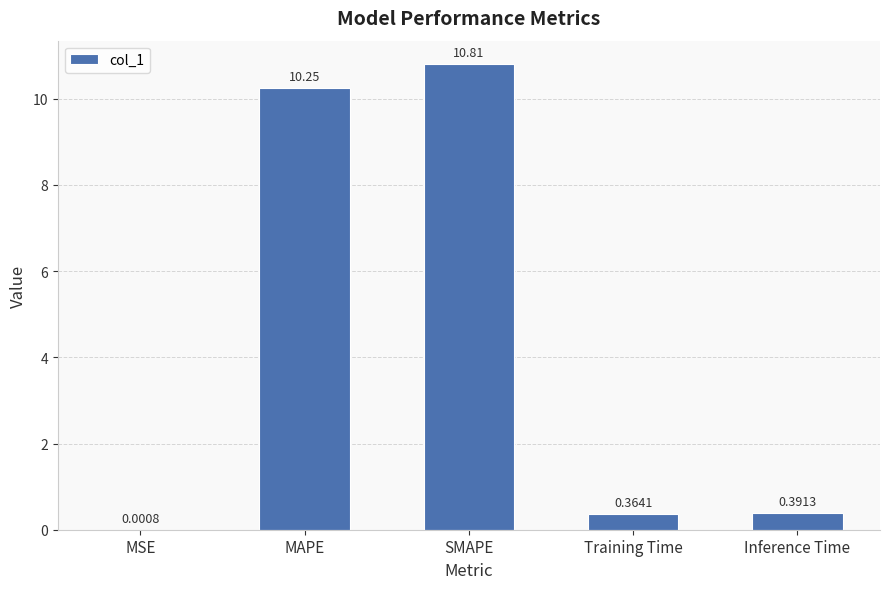

What is the average value?

4.4